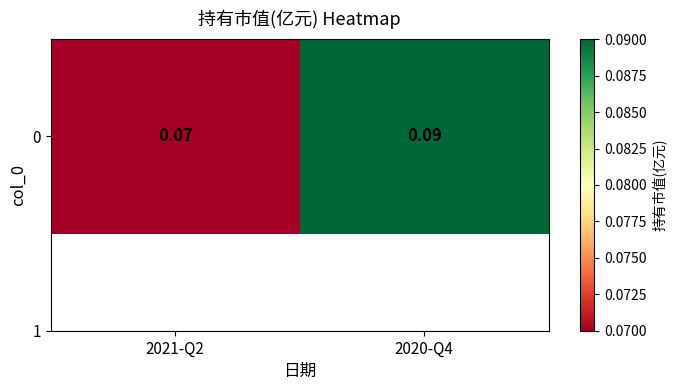

List the labels in order of value, largest first.

2020-Q4, 2021-Q2